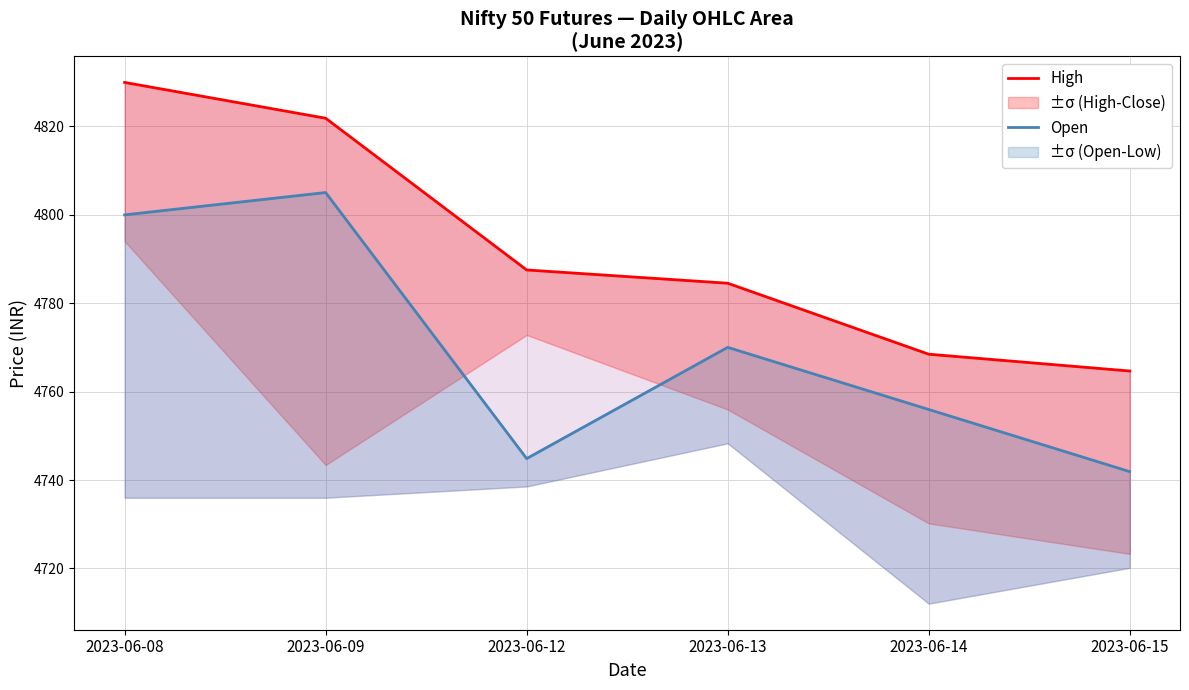

Rank the categories by Open value from lowest to highest.

2023-06-15, 2023-06-12, 2023-06-14, 2023-06-13, 2023-06-08, 2023-06-09